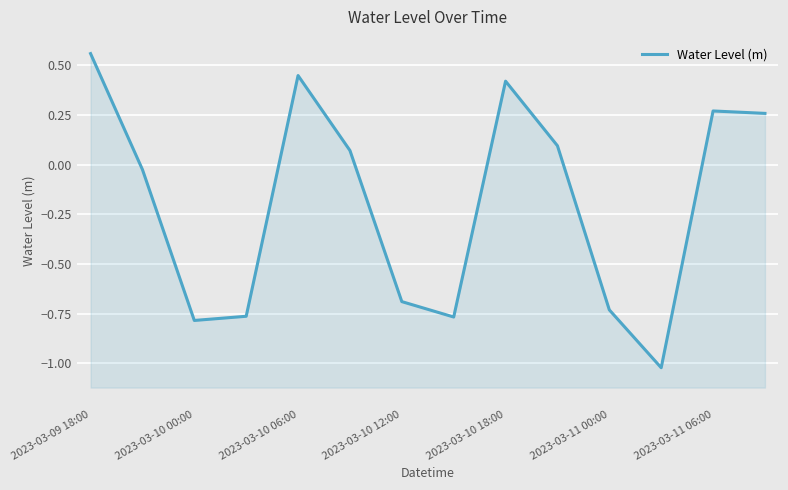

What is the maximum value shown in the chart?

0.6